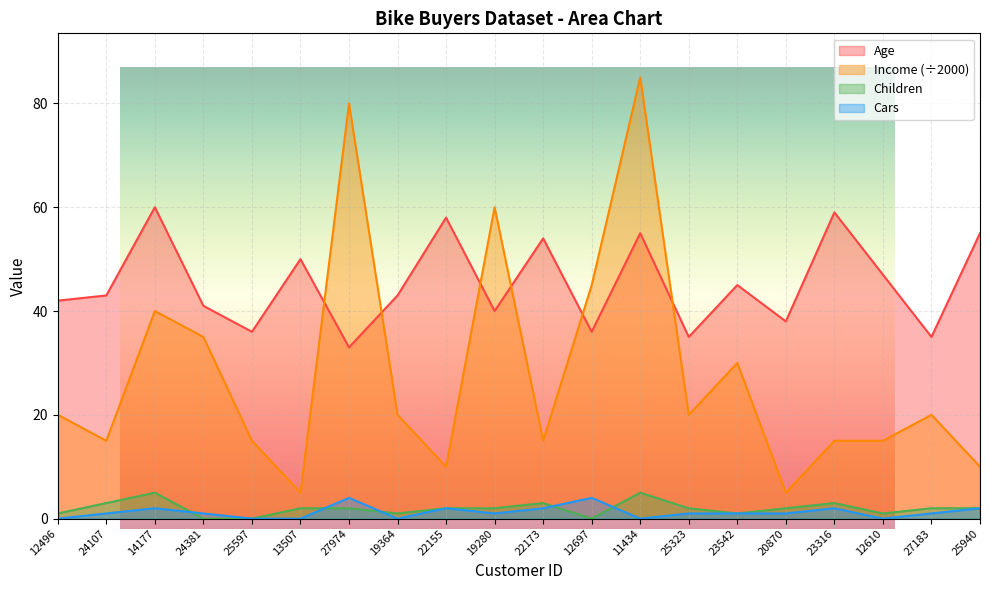

What is the lowest value of the Age series?

33